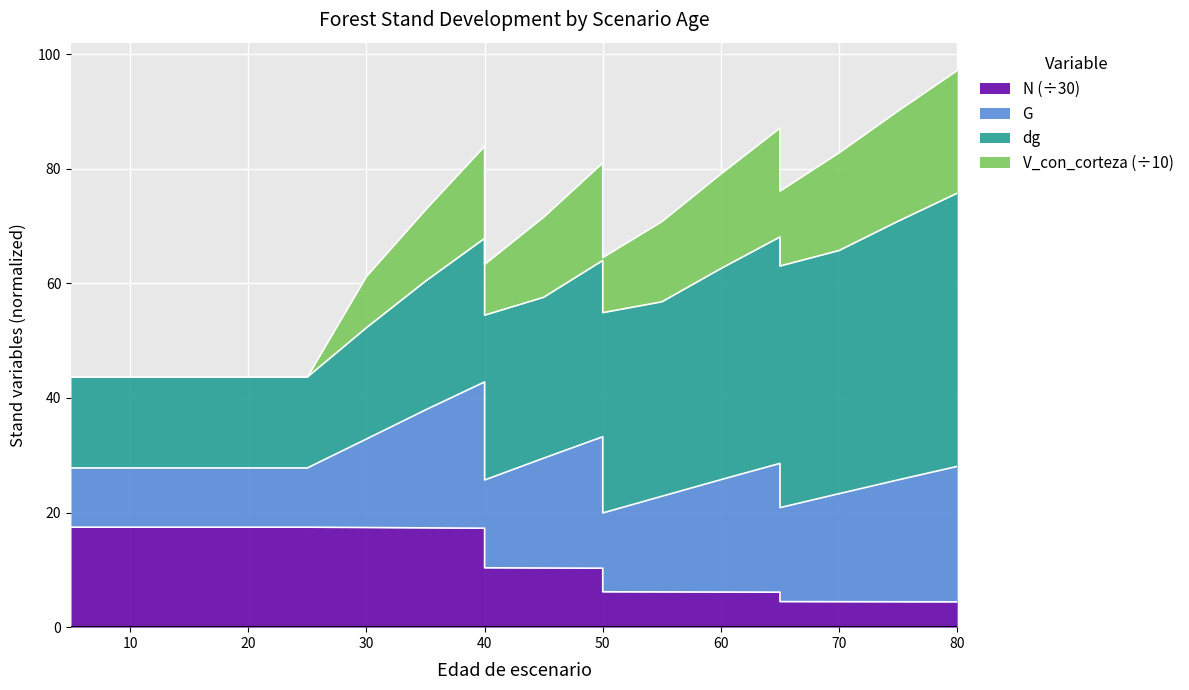

At which category is the sum across all series the highest?

80